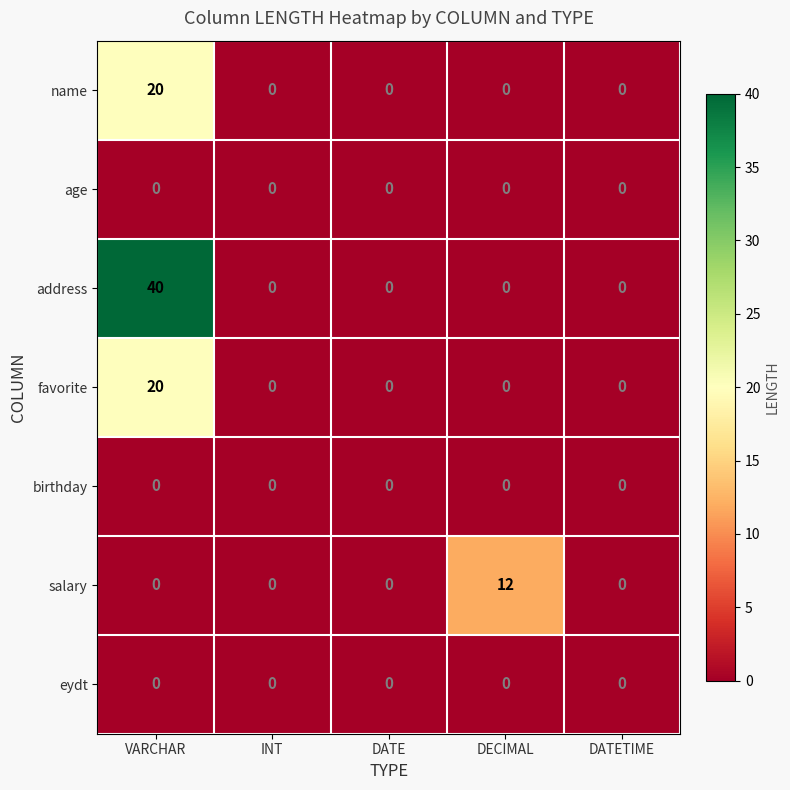

Which label corresponds to the largest value in the chart?

VARCHAR